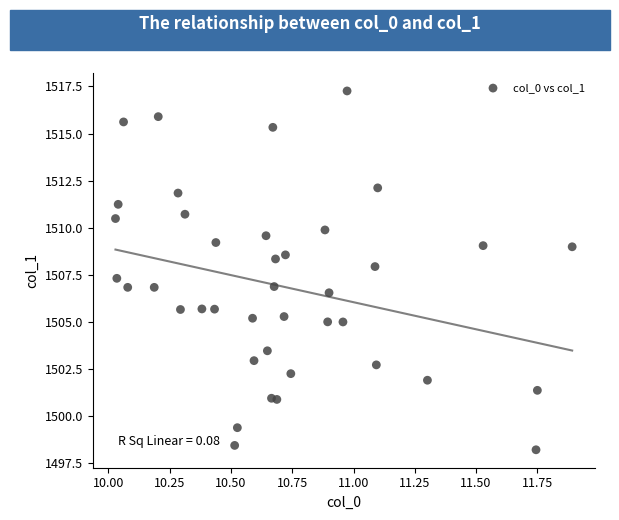

What is the range of Y values (max minus min)?

19.1